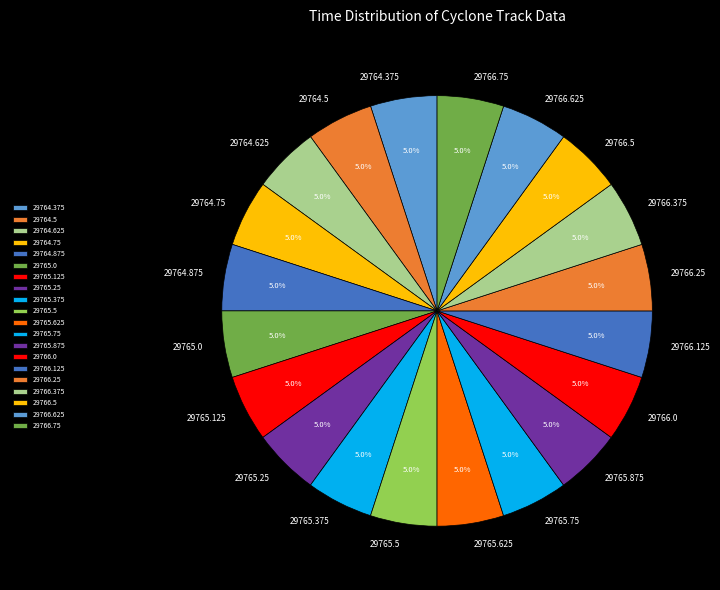

Approximately how many times larger is the value at 29765.125 compared to 29766.75?

1.0